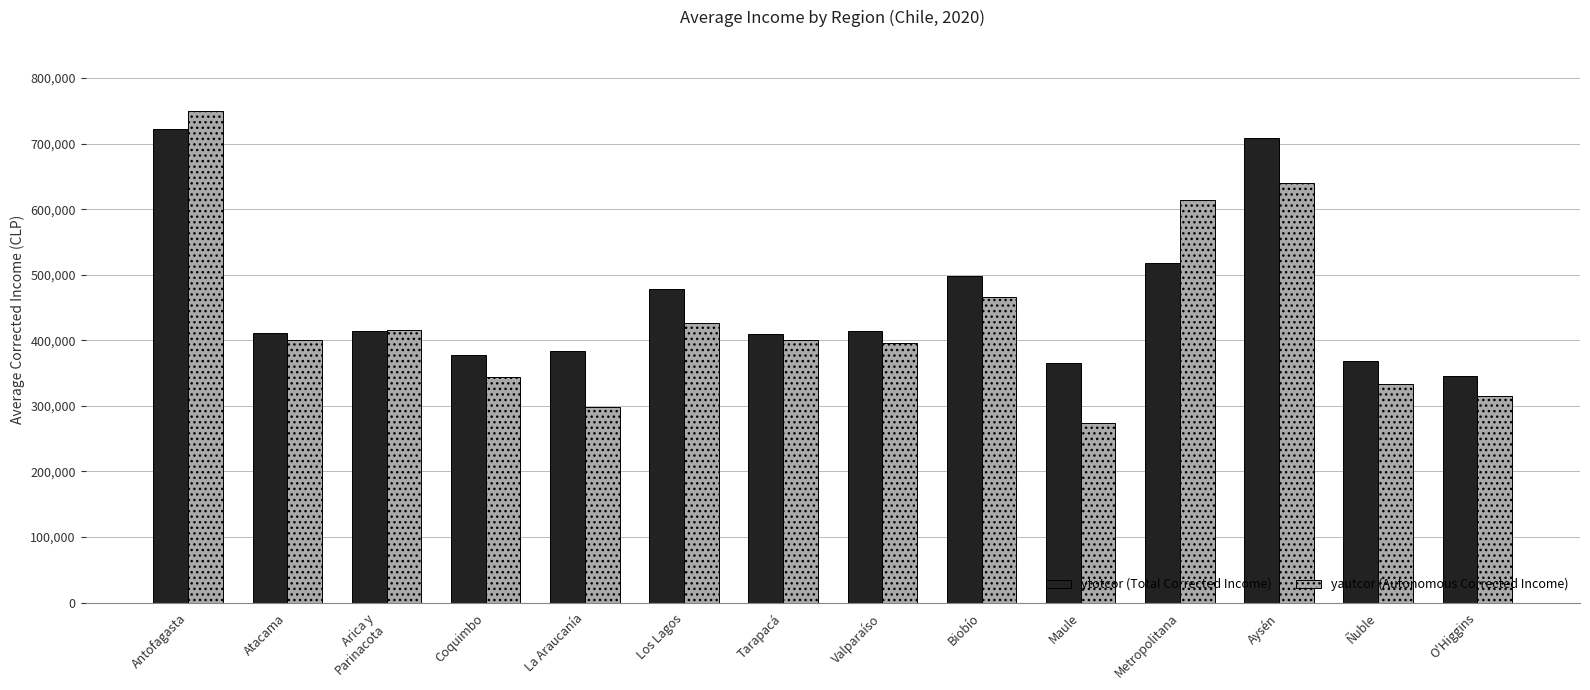

Count the number of categories in the chart.

14